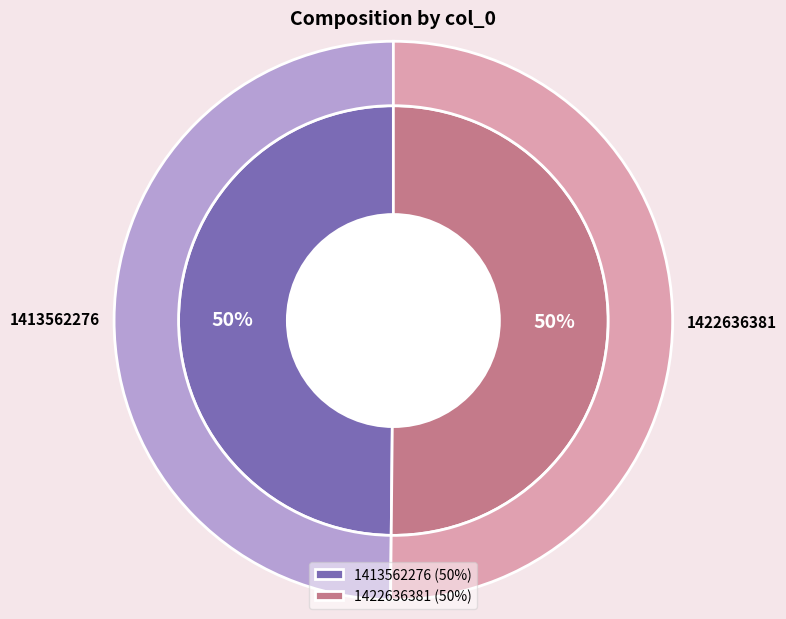

Which has a higher value, 1413562276 or 1422636381?

1422636381